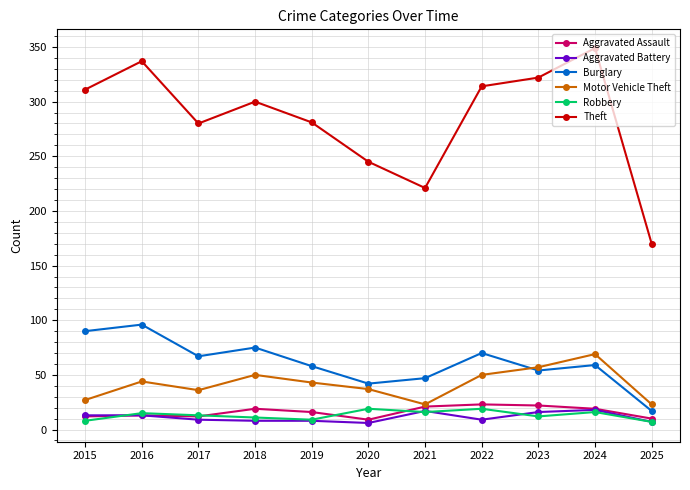

Where is the first local minimum for Theft?

2017